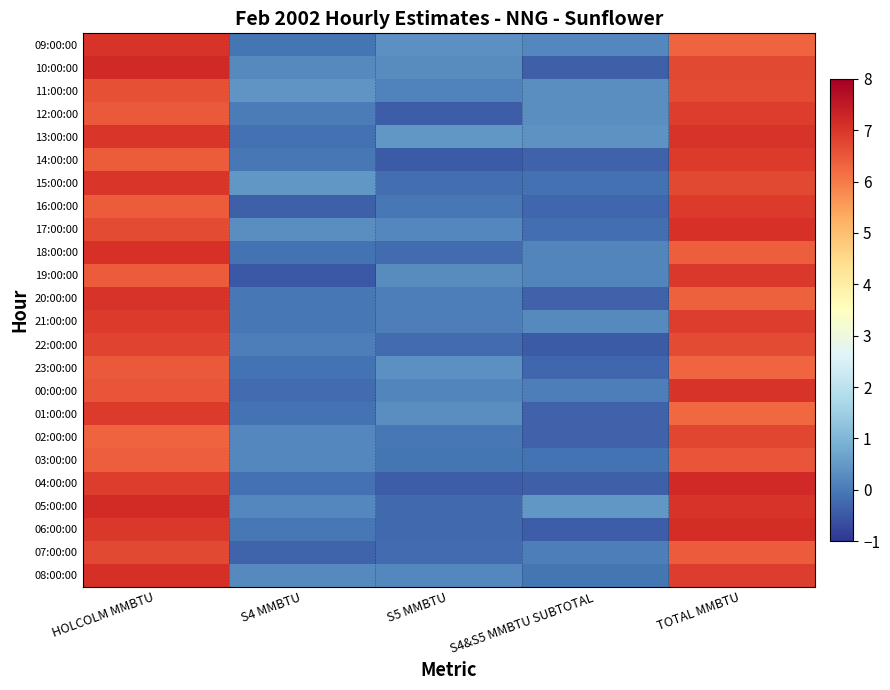

At how many categories does at least one series exceed 5?

2